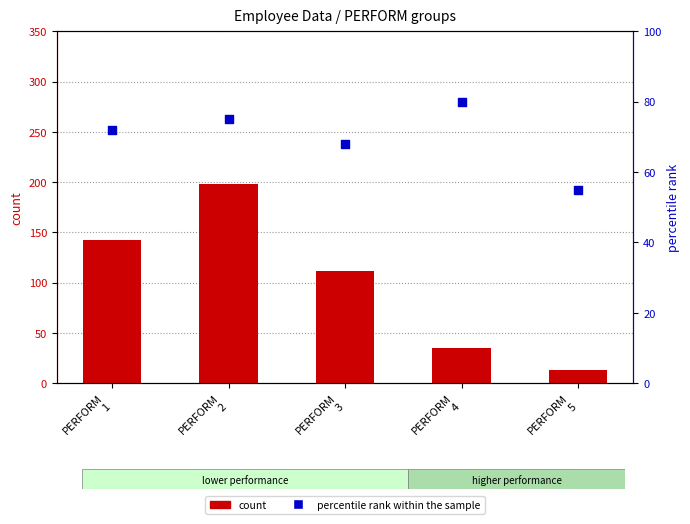

Is the value of percentile rank within the sample at PERFORM
4 greater than the value of count at PERFORM
5?

Yes